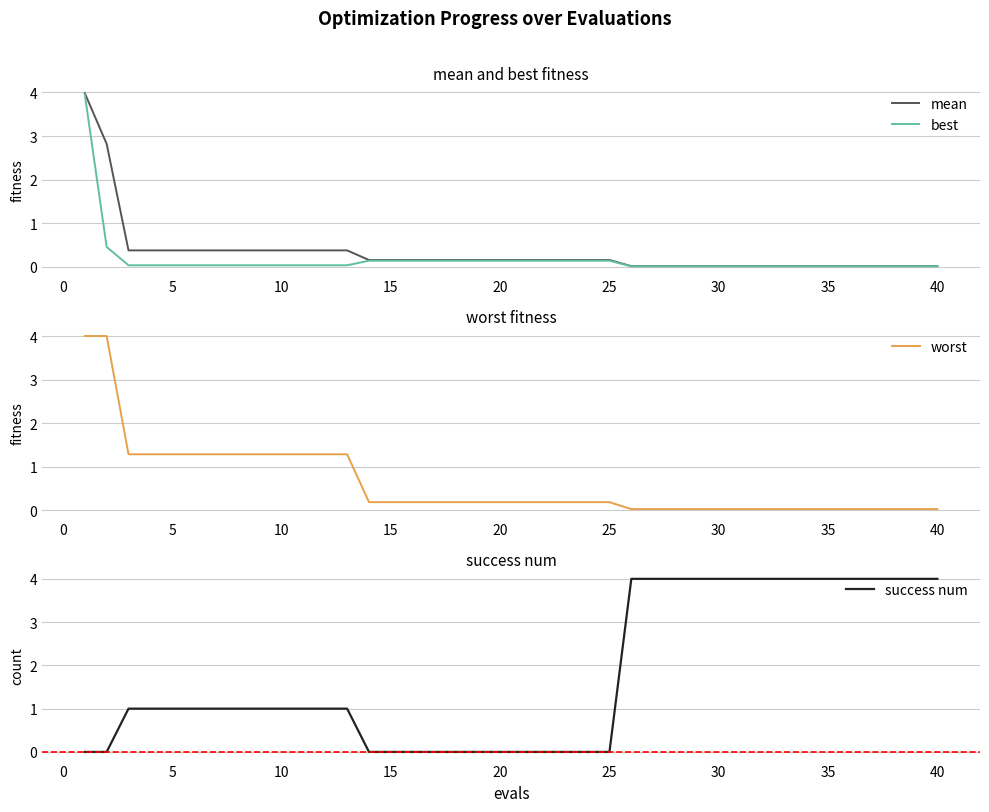

True or false: best has a value of 0.0 at 5.

True